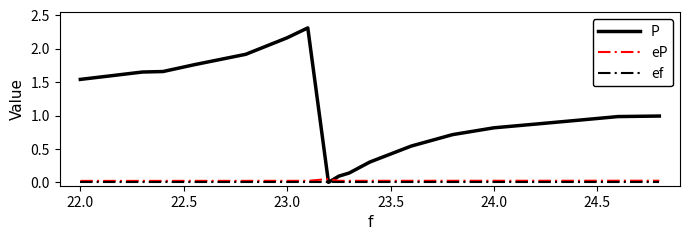

Which series has the largest total across all categories?

P